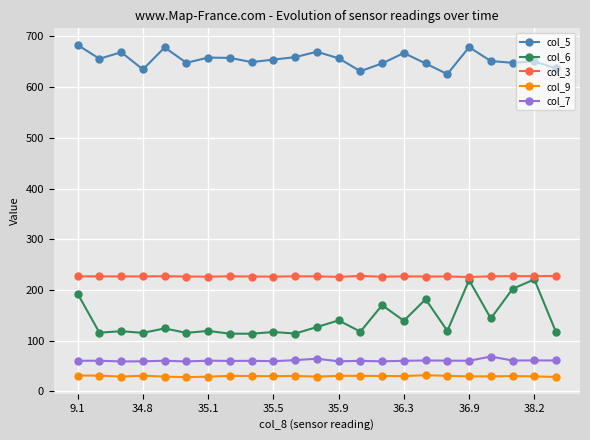

True or false: col_3 has more than 0 points higher than both neighbors.

True